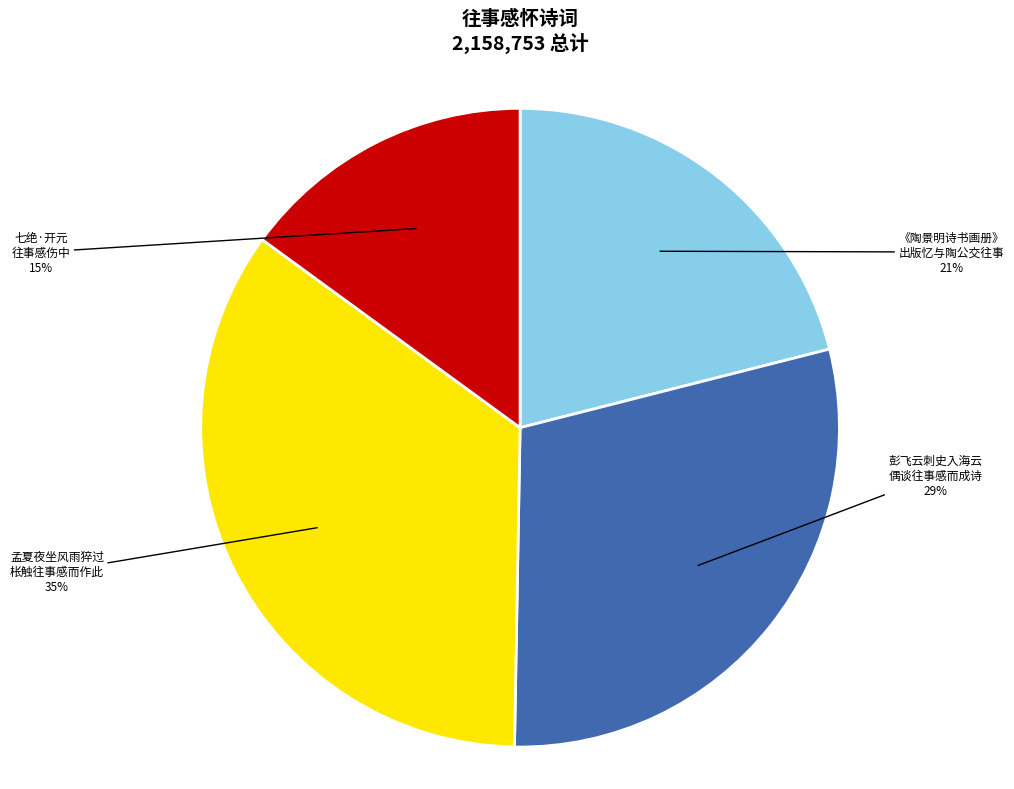

Is the sum of 彭飞云刺史入海云 偶谈往事感而成诗 and 七绝·开元 往事感伤中 greater than half?

No